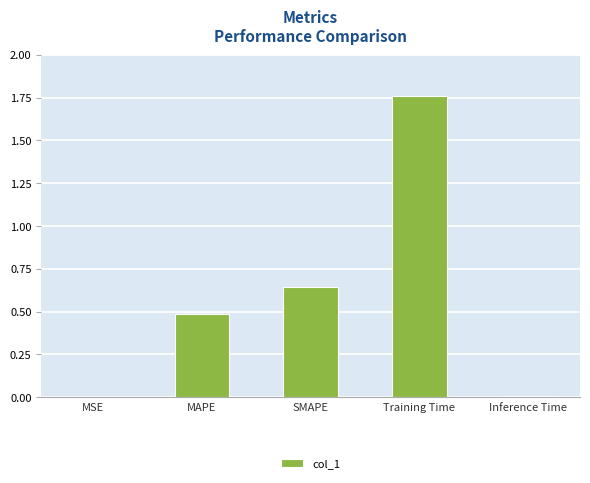

Which has a higher value, MSE or SMAPE?

SMAPE